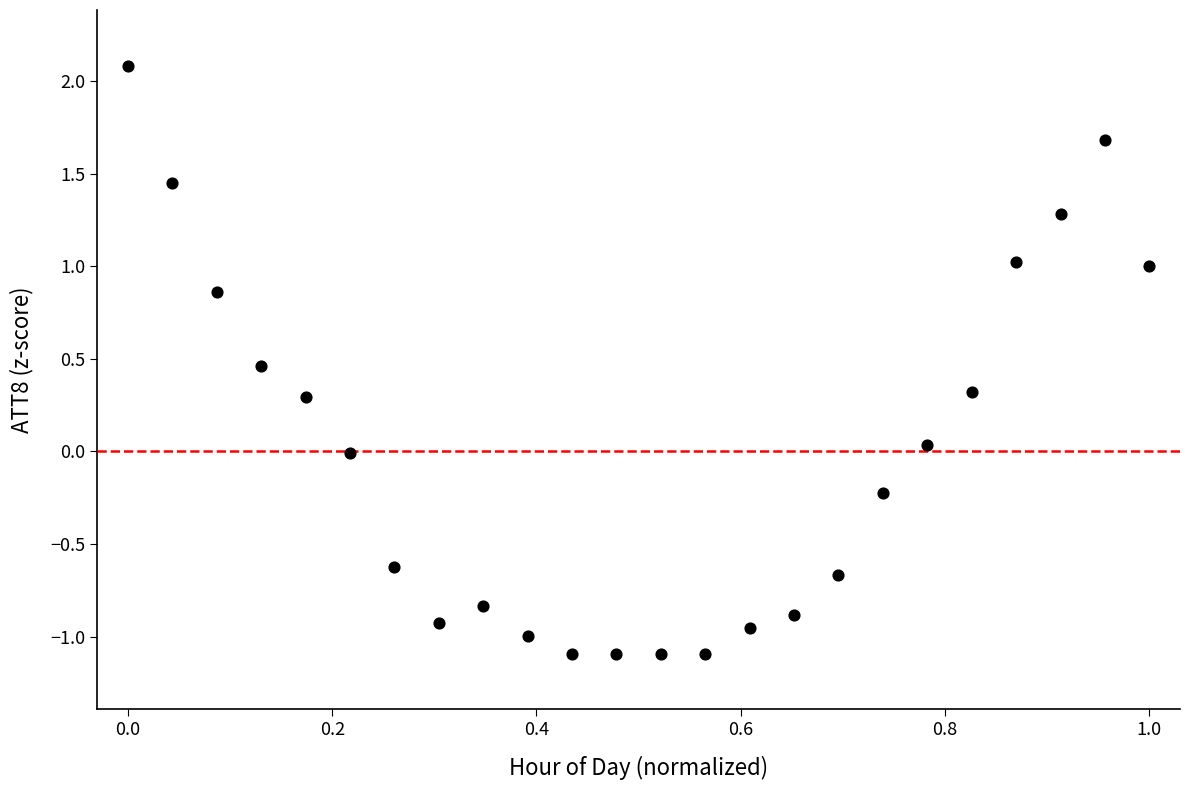

What is the range of X values (max minus min)?

1.0